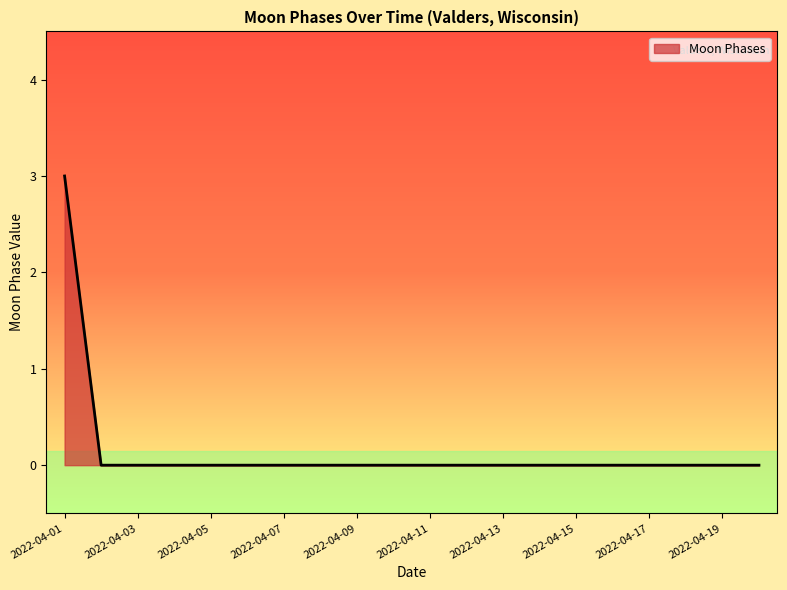

Reading left to right, extract all data points from this chart.

3	0	0	0	0	0	0	0	0	0	0	0	0	0	0	0	0	0	0	0